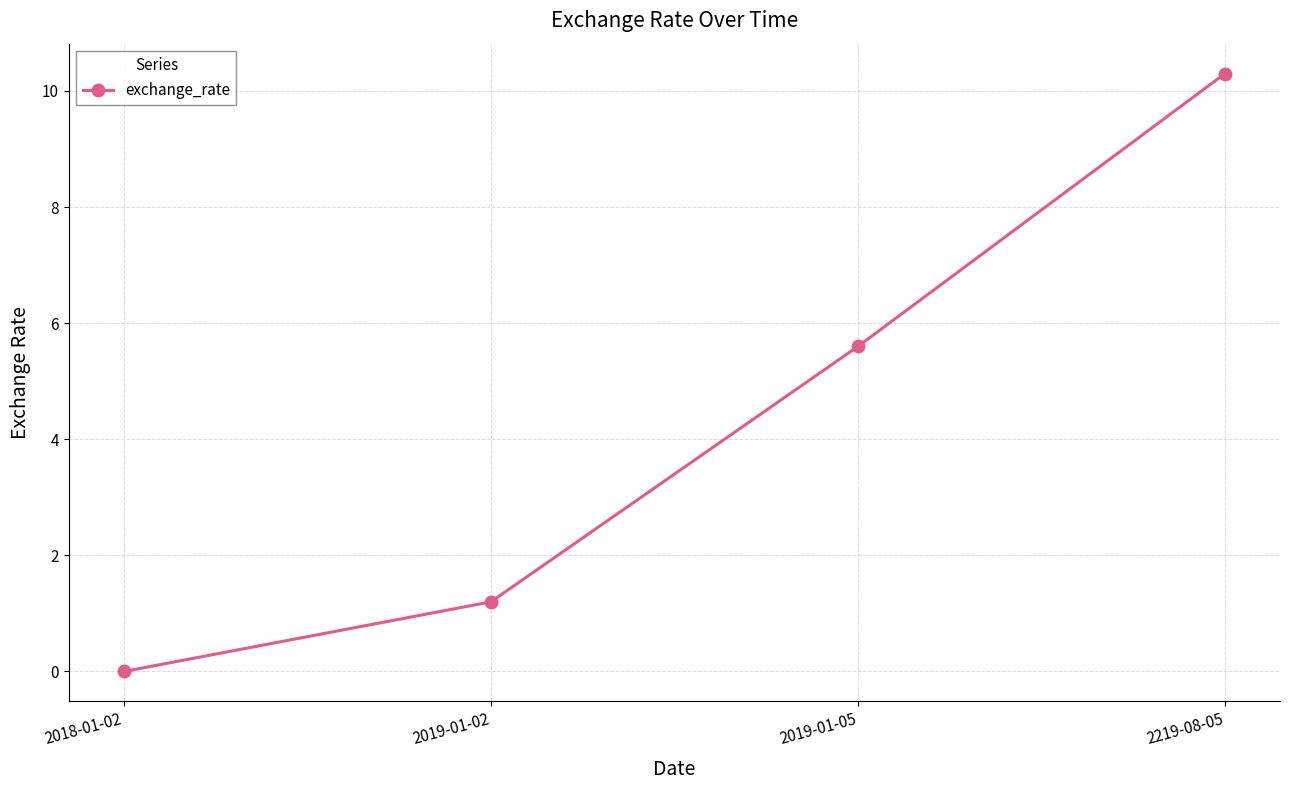

What is the change in value from 2019-01-02 to 2219-08-05?

+9.1